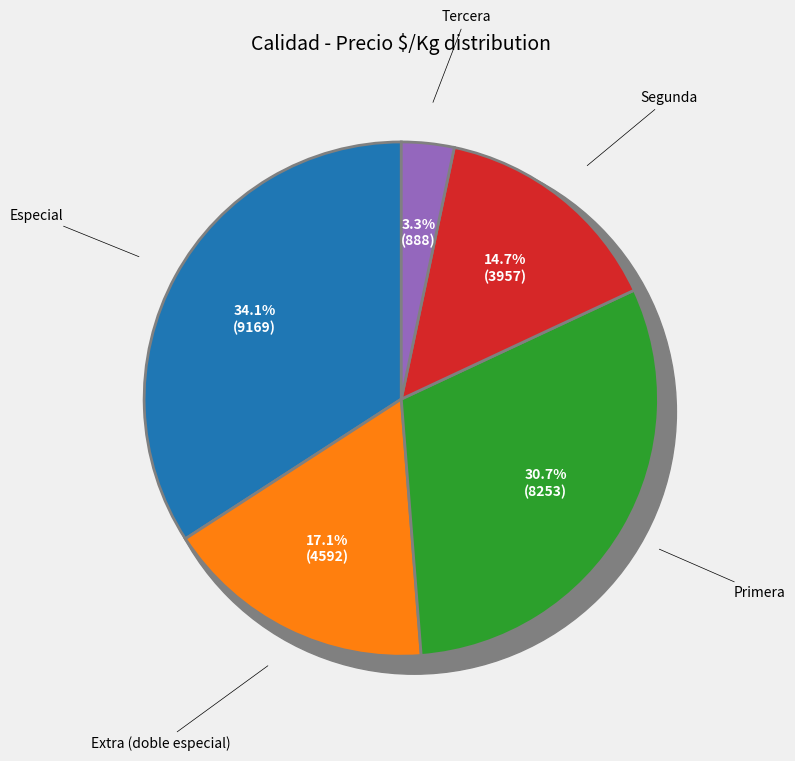

The Tercera slice represents 4% of the pie. True or false?

False